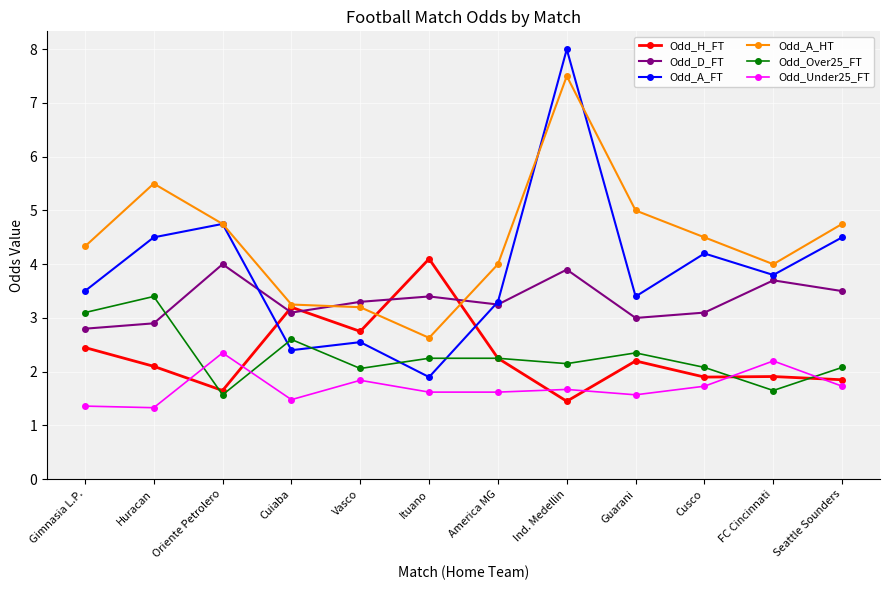

Which series has the largest total across all categories?

Odd_A_HT